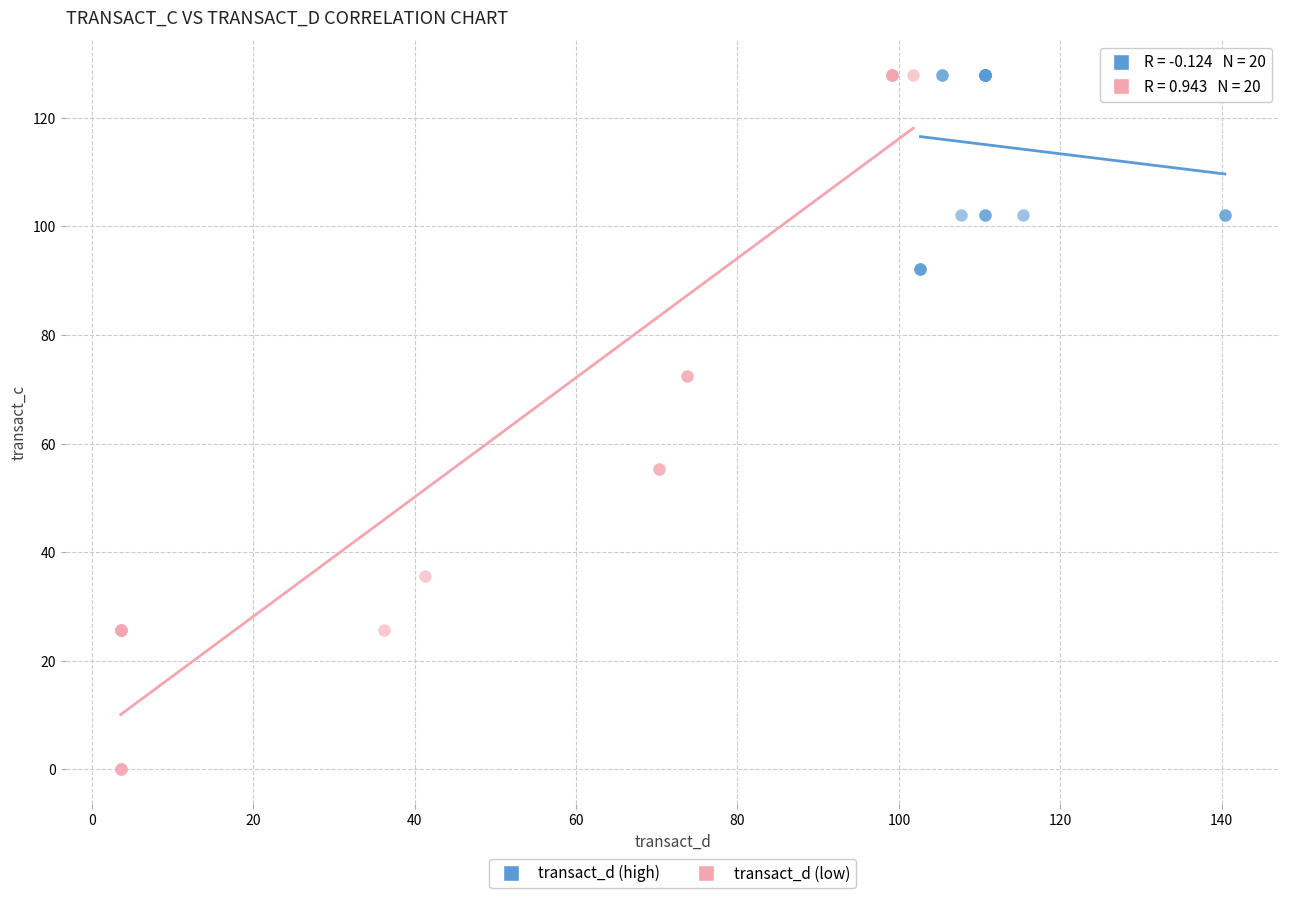

What are all the series names shown in the legend?

transact_d (high), transact_d (low)